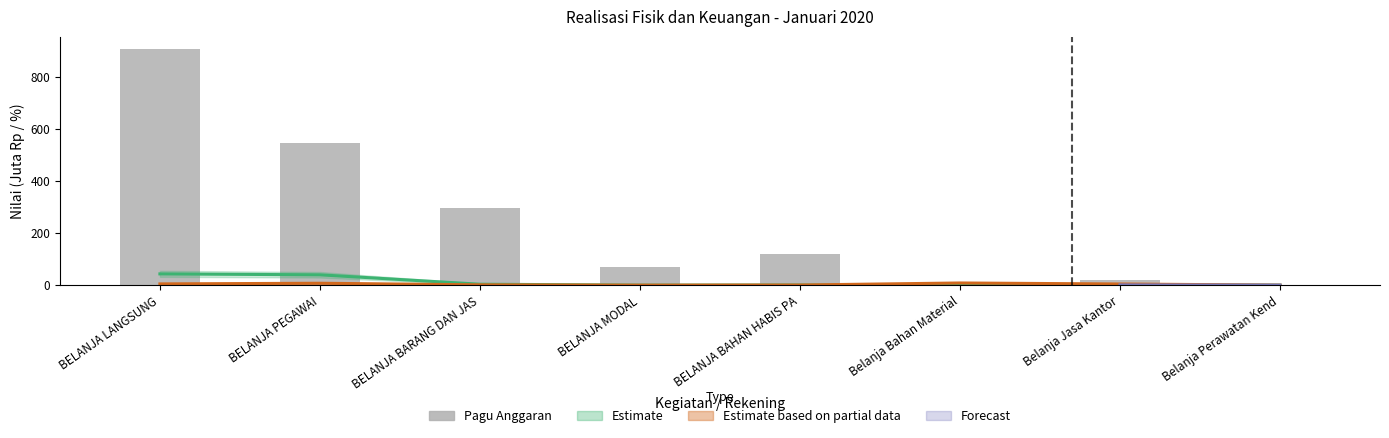

Reading right to left, transcribe all the data shown in this chart.

0.9	19.8	2.4	119.1	68.7	294.8	545.3	908.8